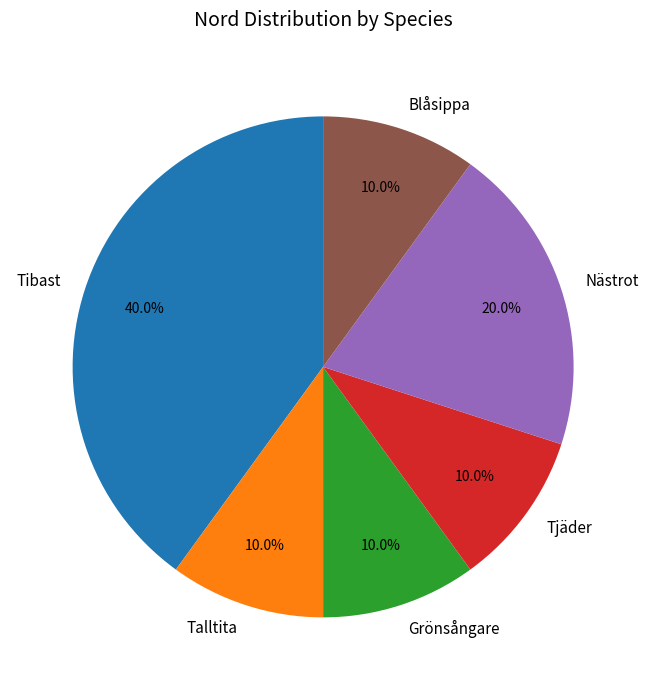

How many slices are in this pie chart?

6